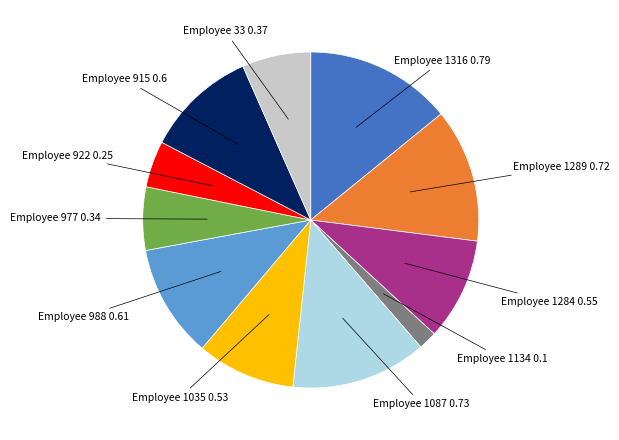

Does any single category account for the majority?

No